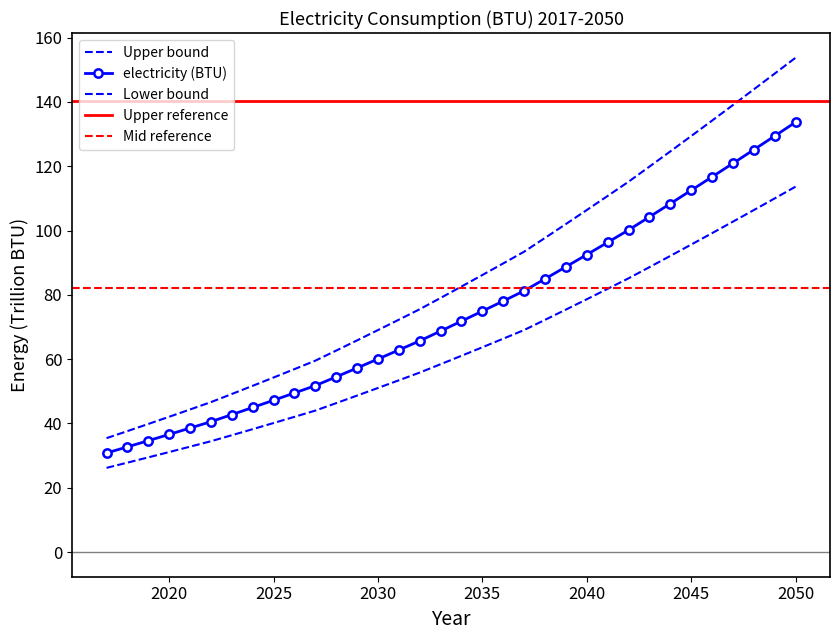

What is the change in value from 2027 to 2050?

+94.2